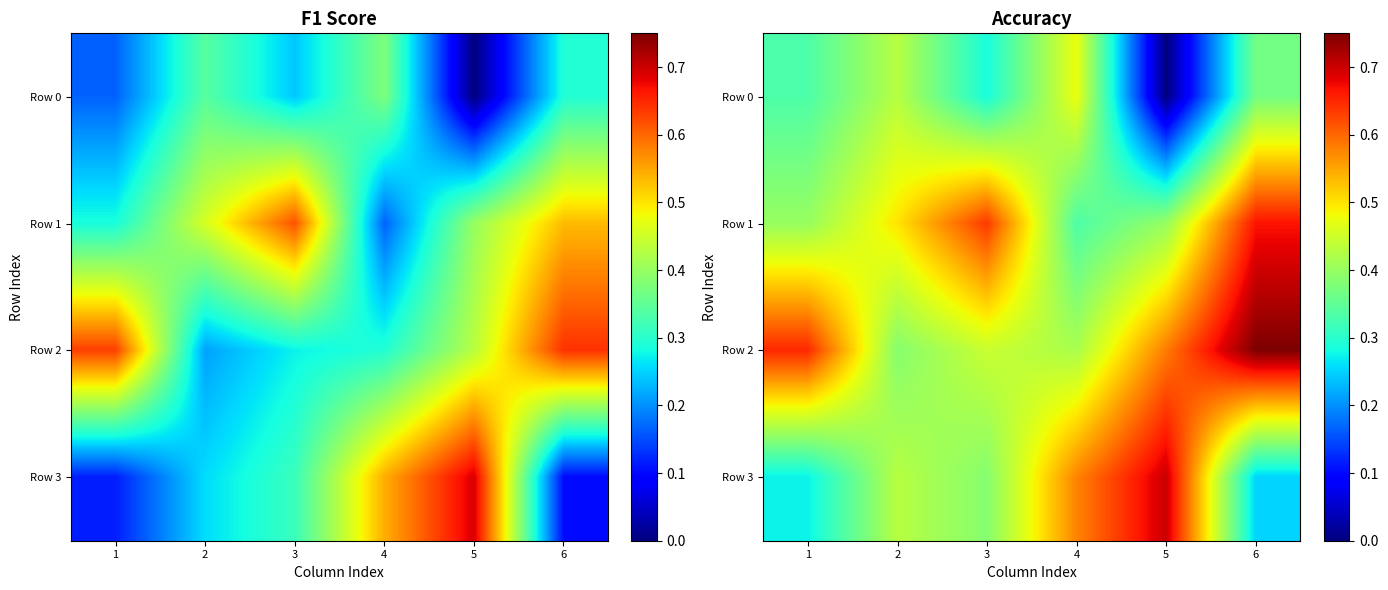

The Row 3 series shows 0.6 at 4. True or false?

True